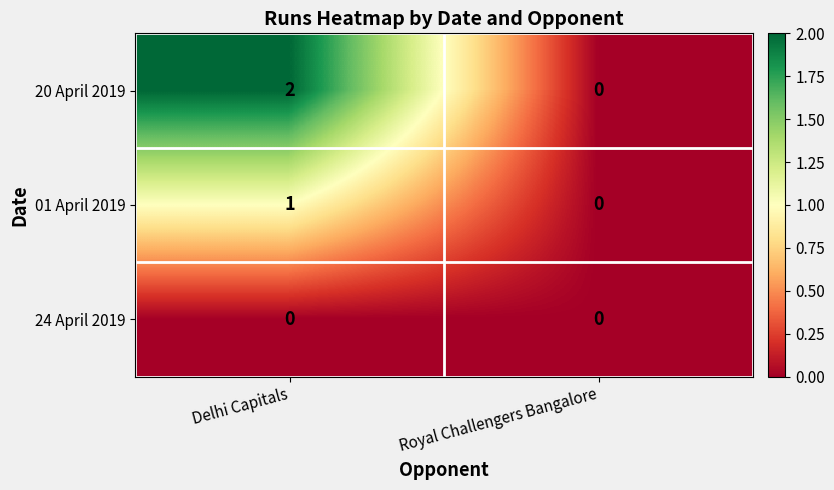

Reading left to right, transcribe all the data shown in this chart.

20 April 2019: Delhi Capitals=2	Royal Challengers Bangalore=0
01 April 2019: Delhi Capitals=1	Royal Challengers Bangalore=0
24 April 2019: Delhi Capitals=0	Royal Challengers Bangalore=0